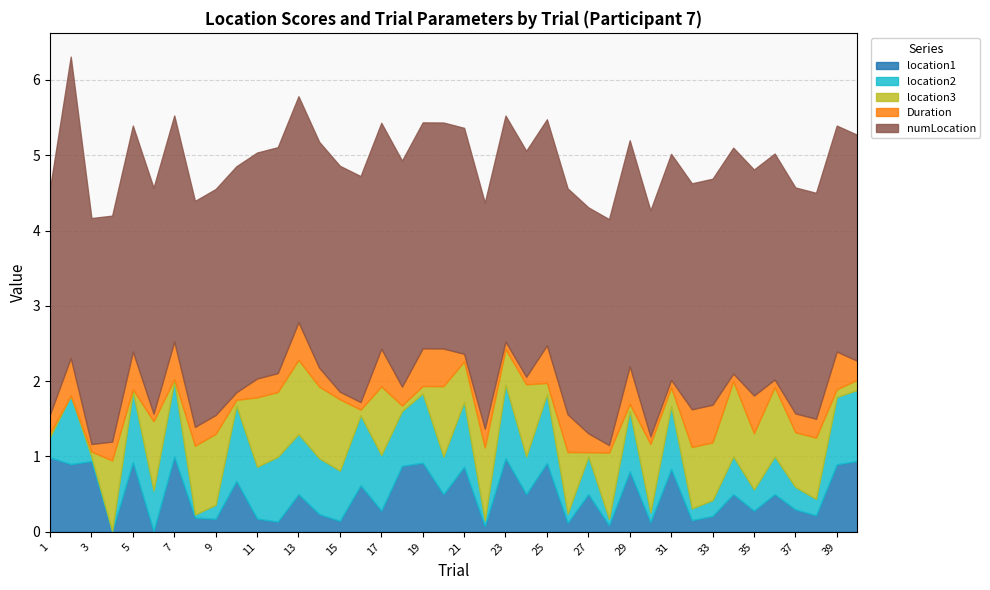

Reading left to right, transcribe all the data shown in this chart.

location1: 1.0	0.9	0.9	0.0	0.9	0.0	1.0	0.2	0.2	0.7	0.2	0.1	0.5	0.2	0.1	0.6	0.3	0.9	0.9	0.5	0.9	0.1	1.0	0.5	0.9	0.1	0.5	0.1	0.8	0.1	0.8	0.2	0.2	0.5	0.3	0.5	0.3	0.2	0.9	0.9
location2: 0.3	0.9	0.1	0.0	0.9	0.5	1.0	0.0	0.2	1.0	0.7	0.9	0.8	0.7	0.7	0.9	0.7	0.7	0.9	0.5	0.9	0.1	1.0	0.5	0.9	0.1	0.5	0.1	0.8	0.1	0.8	0.2	0.2	0.5	0.3	0.5	0.3	0.2	0.9	0.9
location3: 0.1	0.0	0.1	0.9	0.0	0.9	0.0	0.9	0.9	0.1	0.9	0.9	1.0	1.0	0.9	0.1	0.9	0.1	0.1	0.9	0.5	1.0	0.5	1.0	0.1	0.8	0.1	0.9	0.1	0.9	0.2	0.8	0.8	1.0	0.7	0.9	0.7	0.8	0.1	0.1
Duration: 0.2	0.5	0.1	0.2	0.5	0.1	0.5	0.2	0.2	0.1	0.2	0.2	0.5	0.2	0.1	0.1	0.5	0.2	0.5	0.5	0.1	0.2	0.1	0.1	0.5	0.5	0.2	0.1	0.5	0.1	0.1	0.5	0.5	0.1	0.5	0.1	0.2	0.2	0.5	0.2
numLocation: 3.0	4.0	3.0	3.0	3.0	3.0	3.0	3.0	3.0	3.0	3.0	3.0	3.0	3.0	3.0	3.0	3.0	3.0	3.0	3.0	3.0	3.0	3.0	3.0	3.0	3.0	3.0	3.0	3.0	3.0	3.0	3.0	3.0	3.0	3.0	3.0	3.0	3.0	3.0	3.0